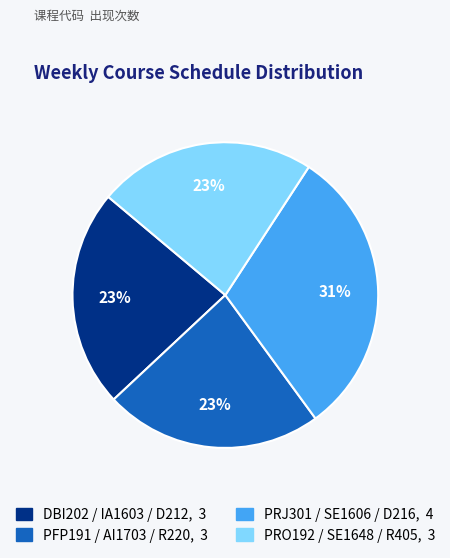

What is the largest slice in the pie chart?

PRJ301 / SE1606 / D216